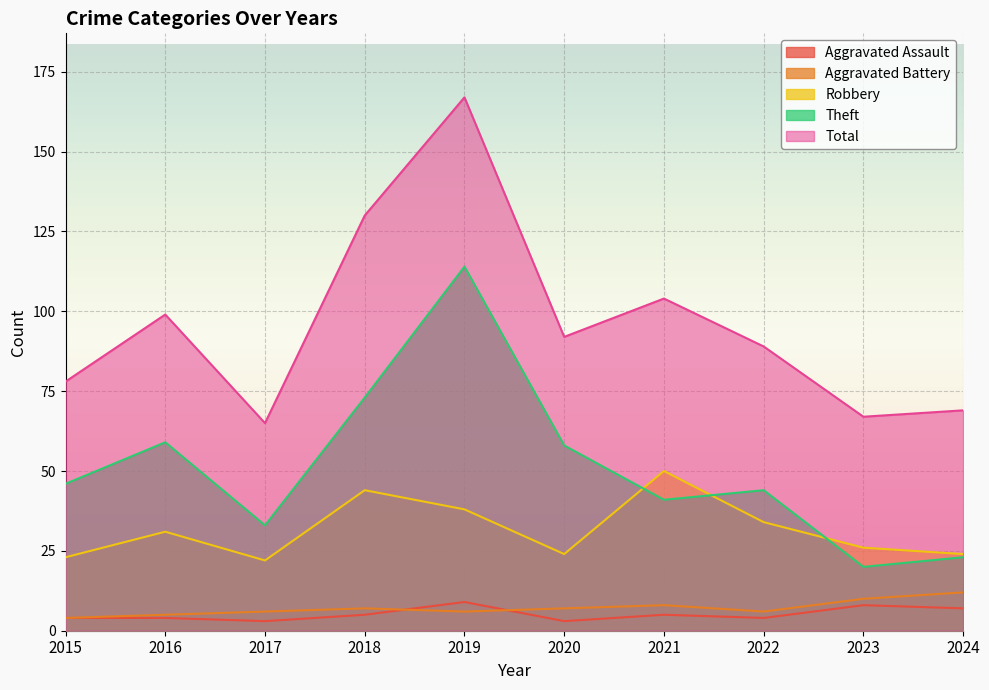

Rank the series by their maximum value, from lowest to highest.

Aggravated Assault, Aggravated Battery, Robbery, Theft, Total